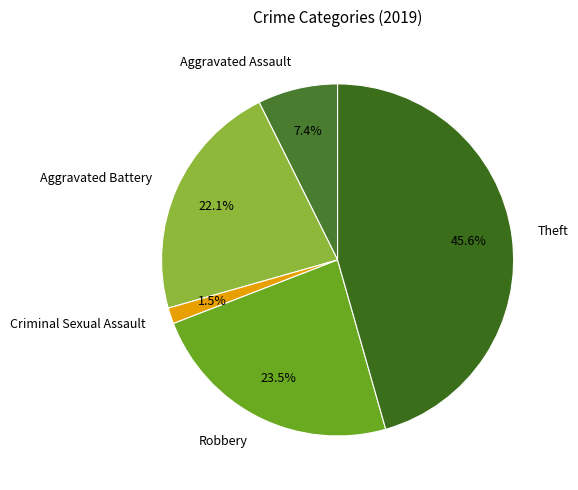

How many slices are in this pie chart?

5